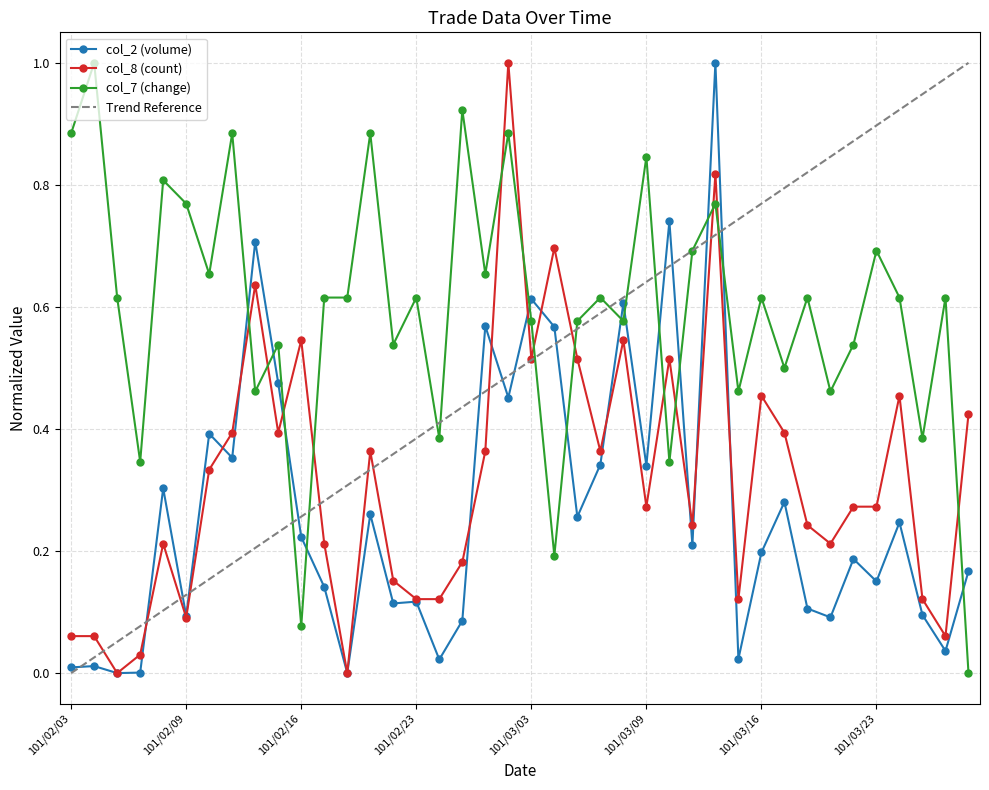

The value of col_2 at 101/03/23 is 0.2. True or false?

True